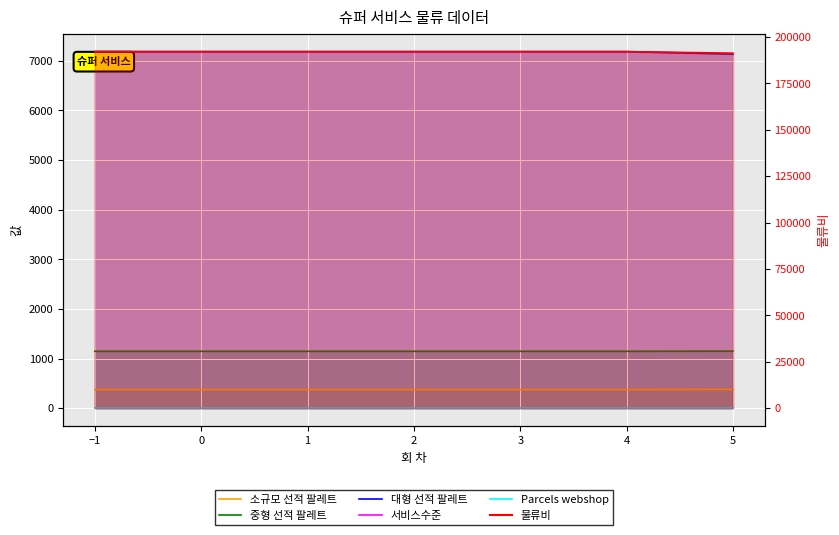

How many lines are shown in the chart?

5